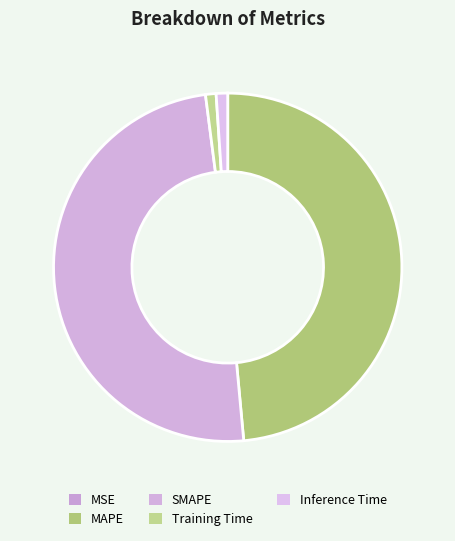

What is the change in value from MSE to Training Time?

+0.1